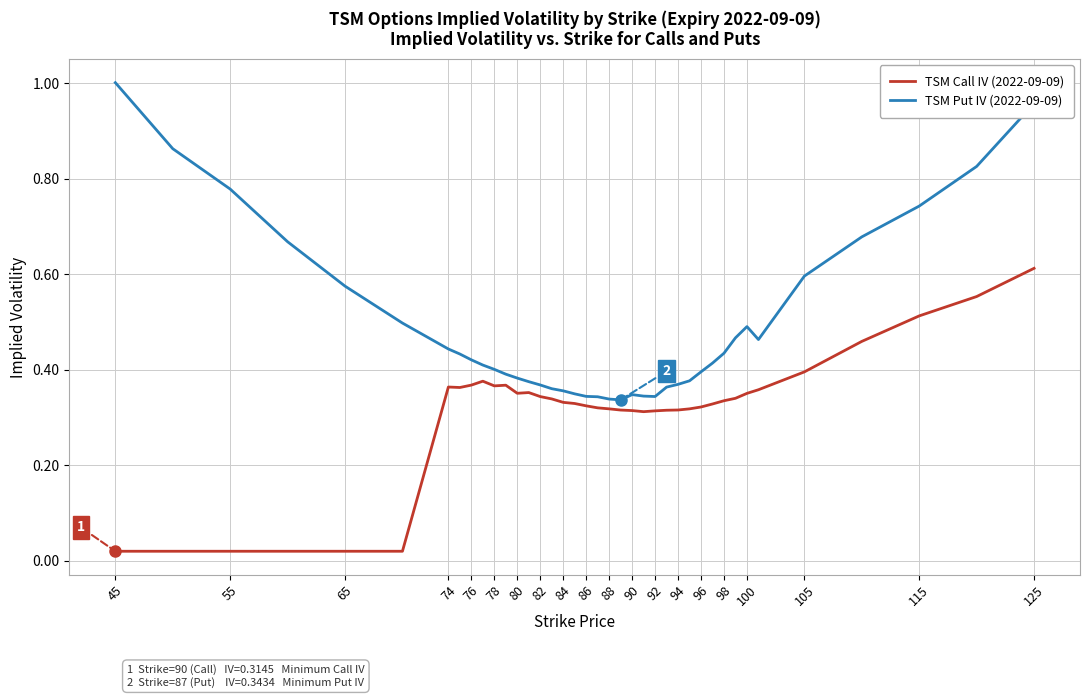

What is the sum of all TSM Call IV (2022-09-09) values?

12.1